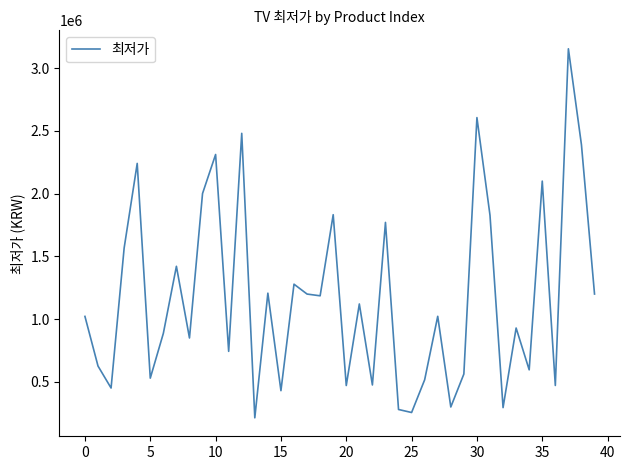

What is the sum of all values?

46783395